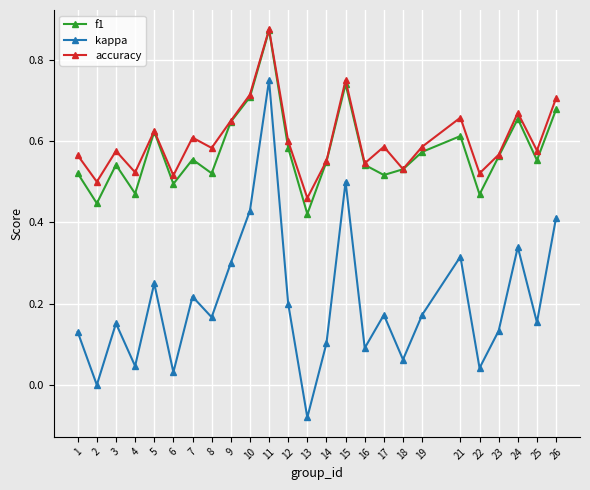

True or false: kappa and accuracy cross at least once.

False